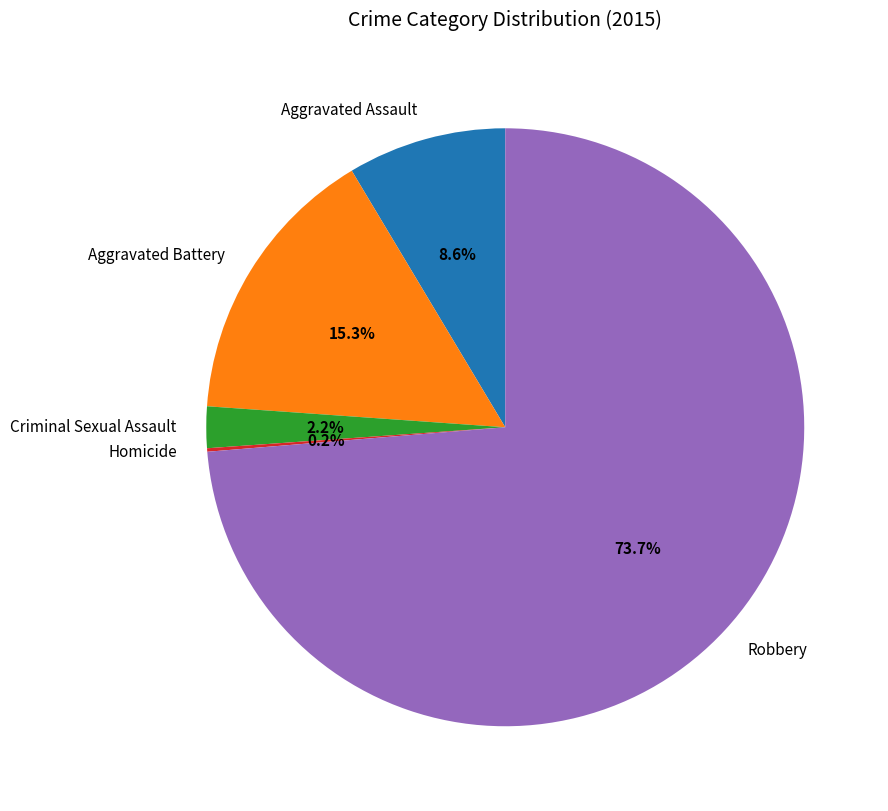

Which has a higher value, Robbery or Aggravated Assault?

Robbery